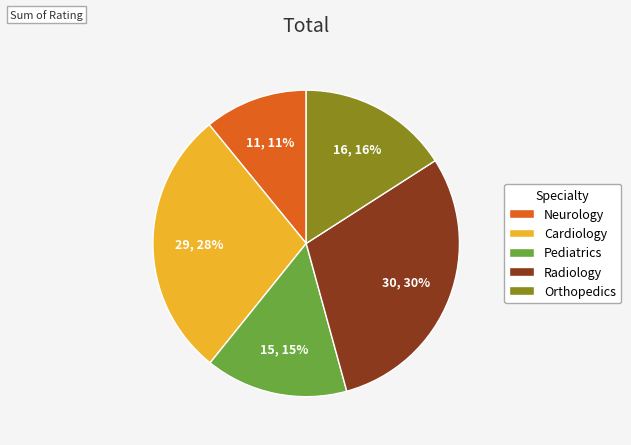

Is it true that Pediatrics is 5% of the pie?

False